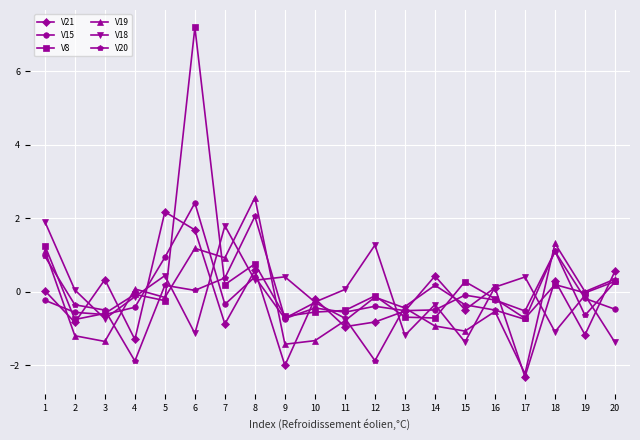

How many series are shown in this chart?

6